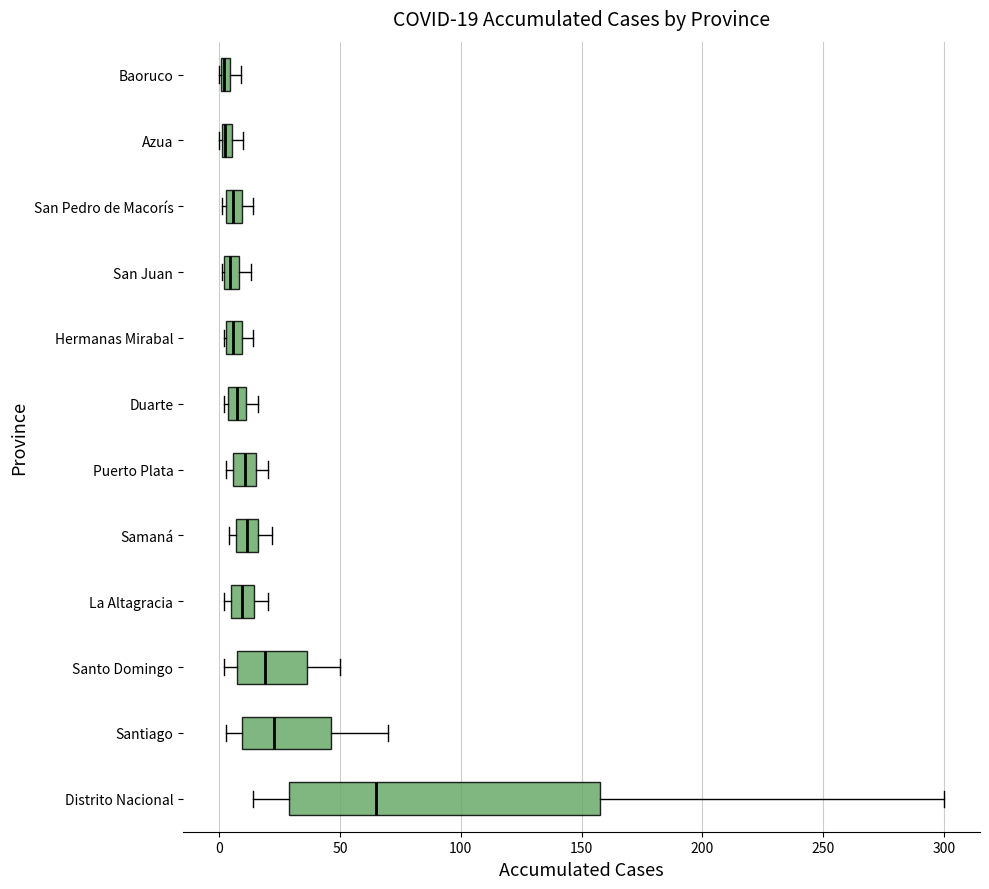

Comparing the boxes themselves (not the whiskers), which one is the widest?

Distrito Nacional